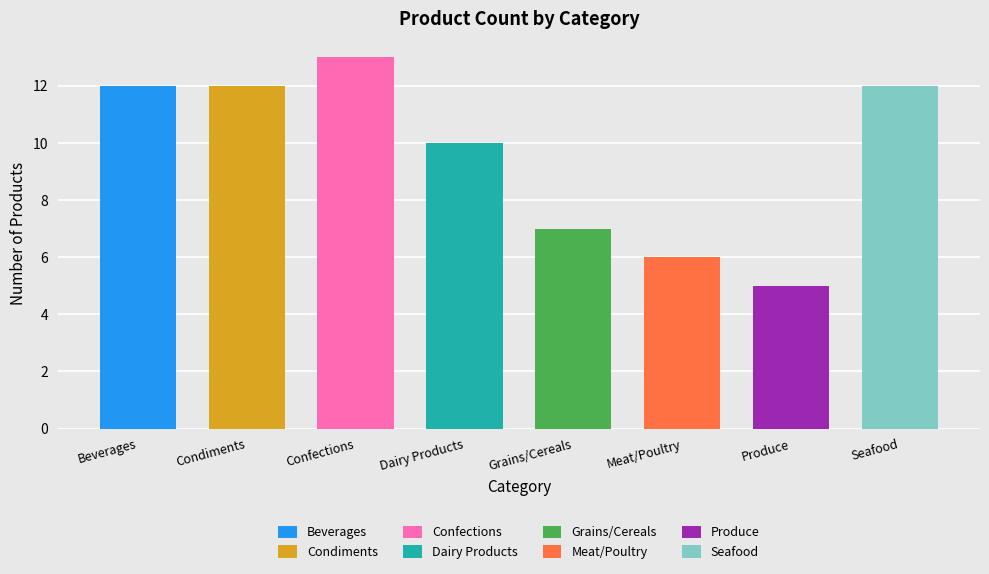

How many values are below 12?

4